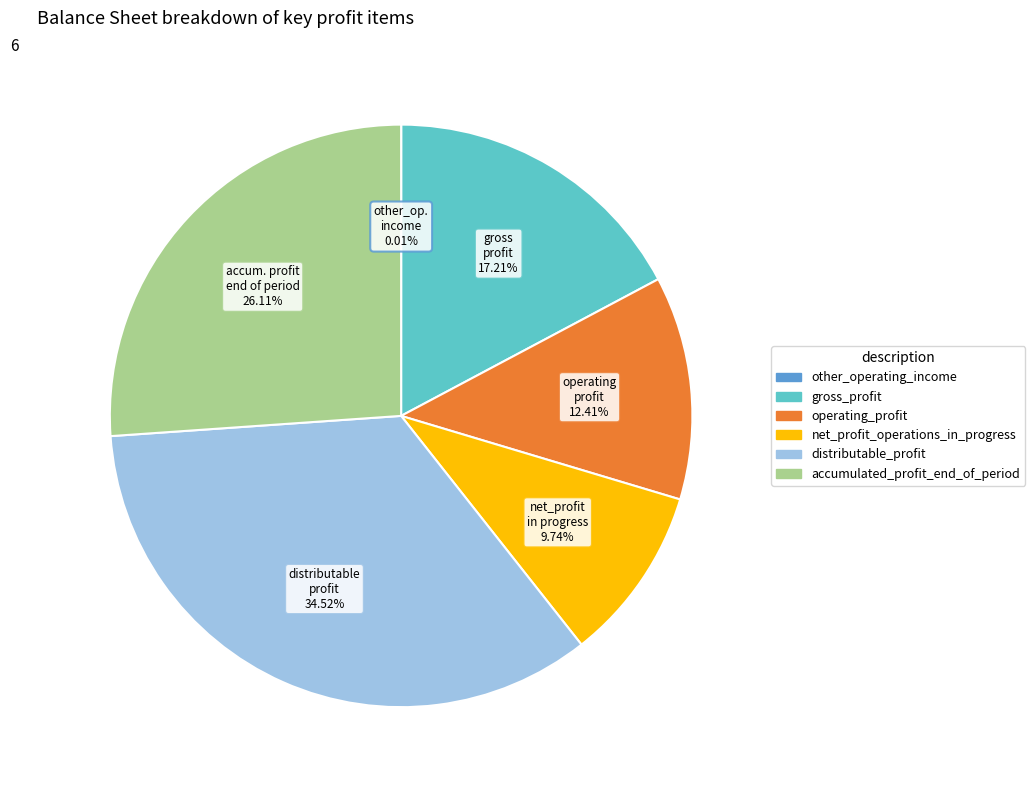

Does distributable_profit represent more than half of the total?

No